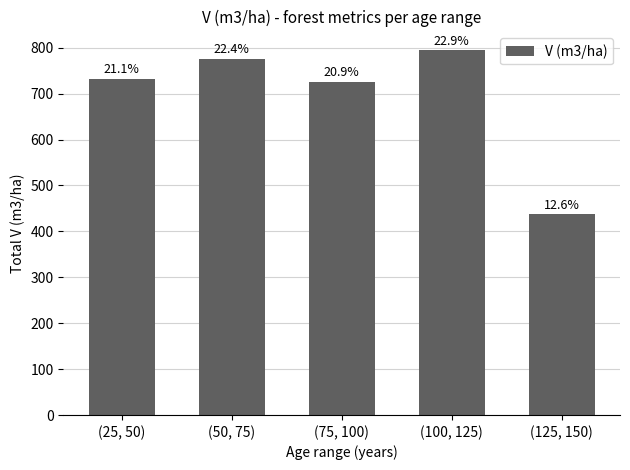

What is the value of the 1st bar from the left?

732.6